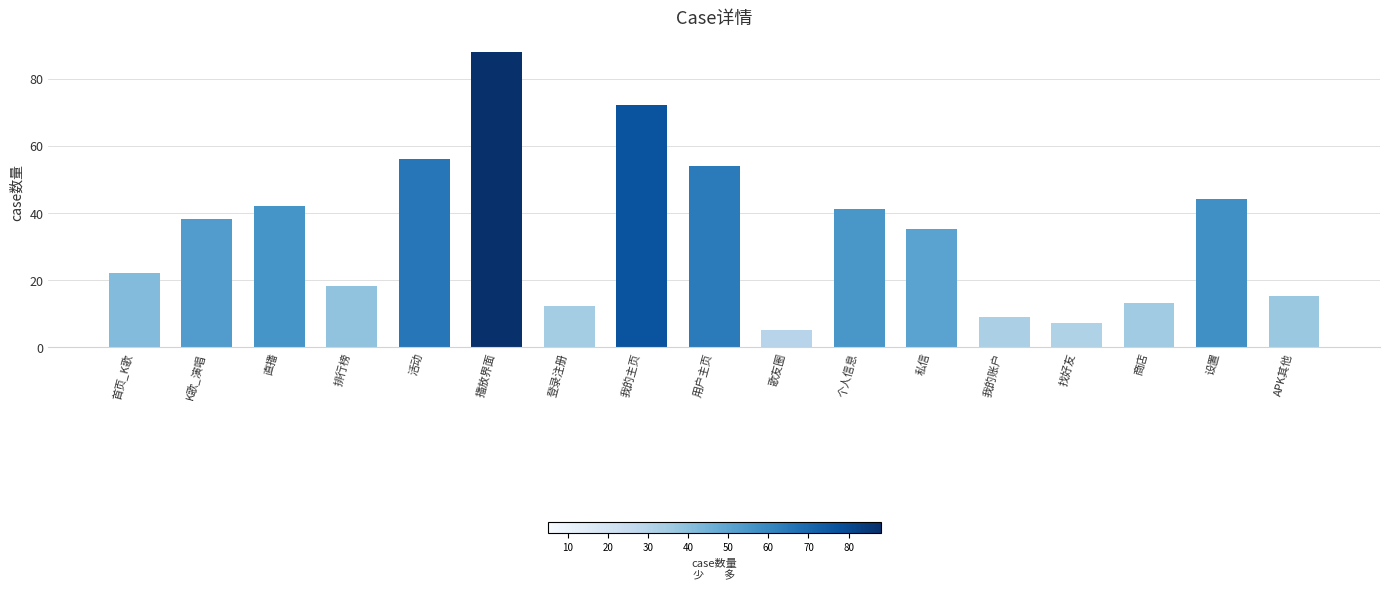

Reading right to left, list all the values displayed in this chart.

15	44	13	7	9	35	41	5	54	72	12	88	56	18	42	38	22